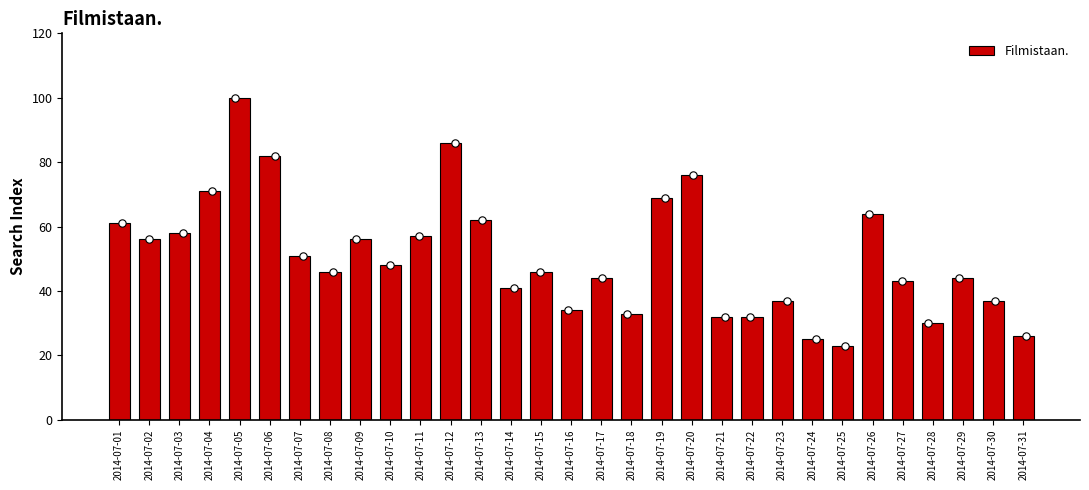

What is the change in value from 2014-07-15 to 2014-07-22?

-14